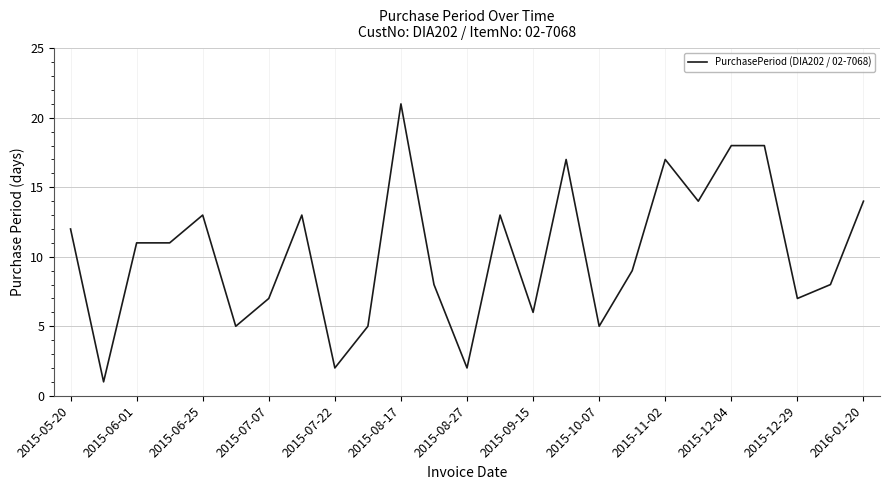

What is the greatest value displayed?

21